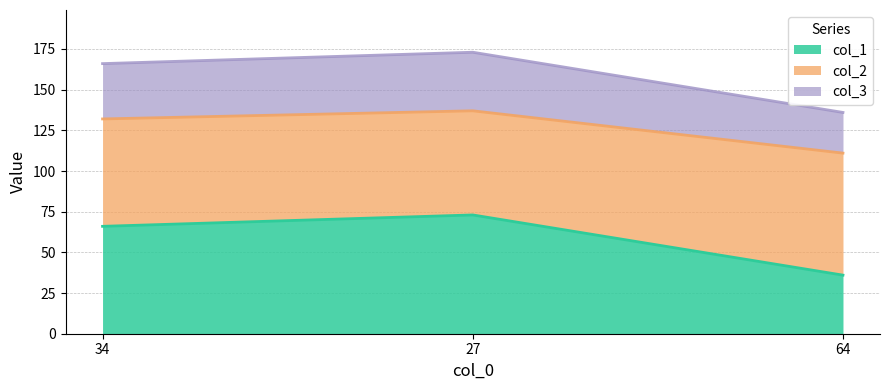

At how many categories does at least one series exceed 92?

3